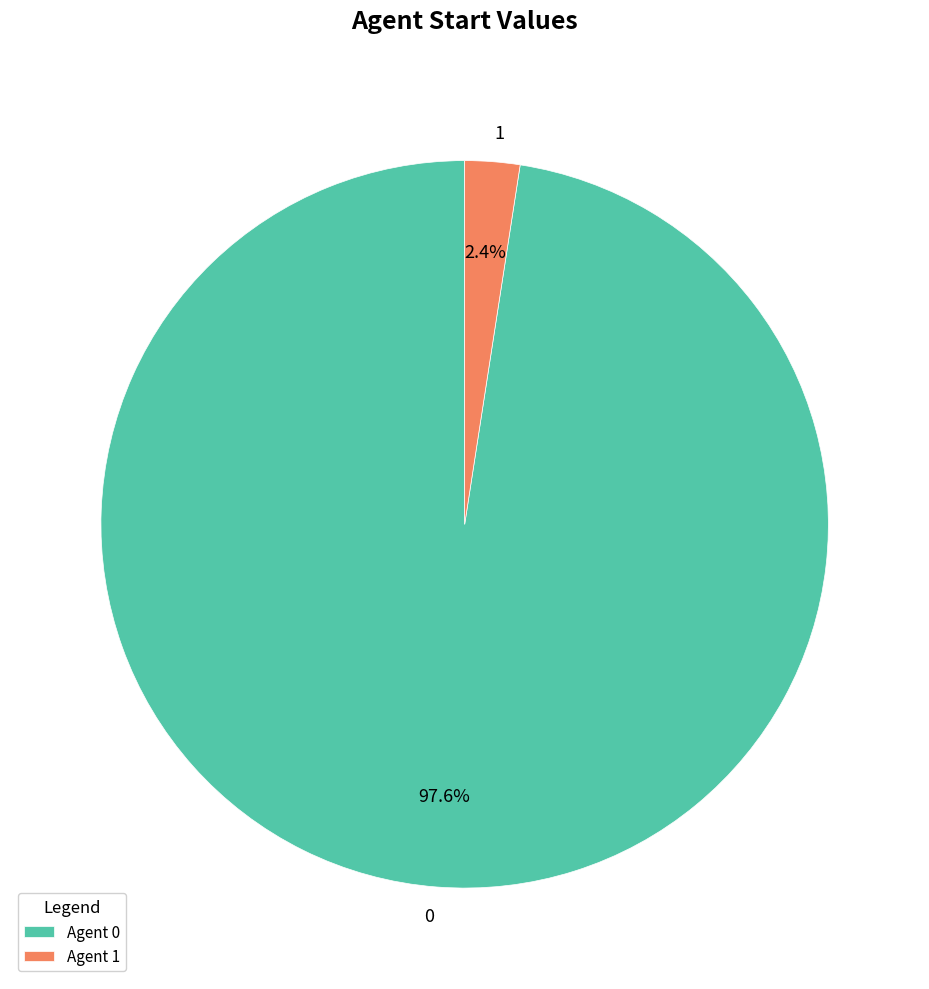

Is there any slice that represents more than half of the pie?

Yes